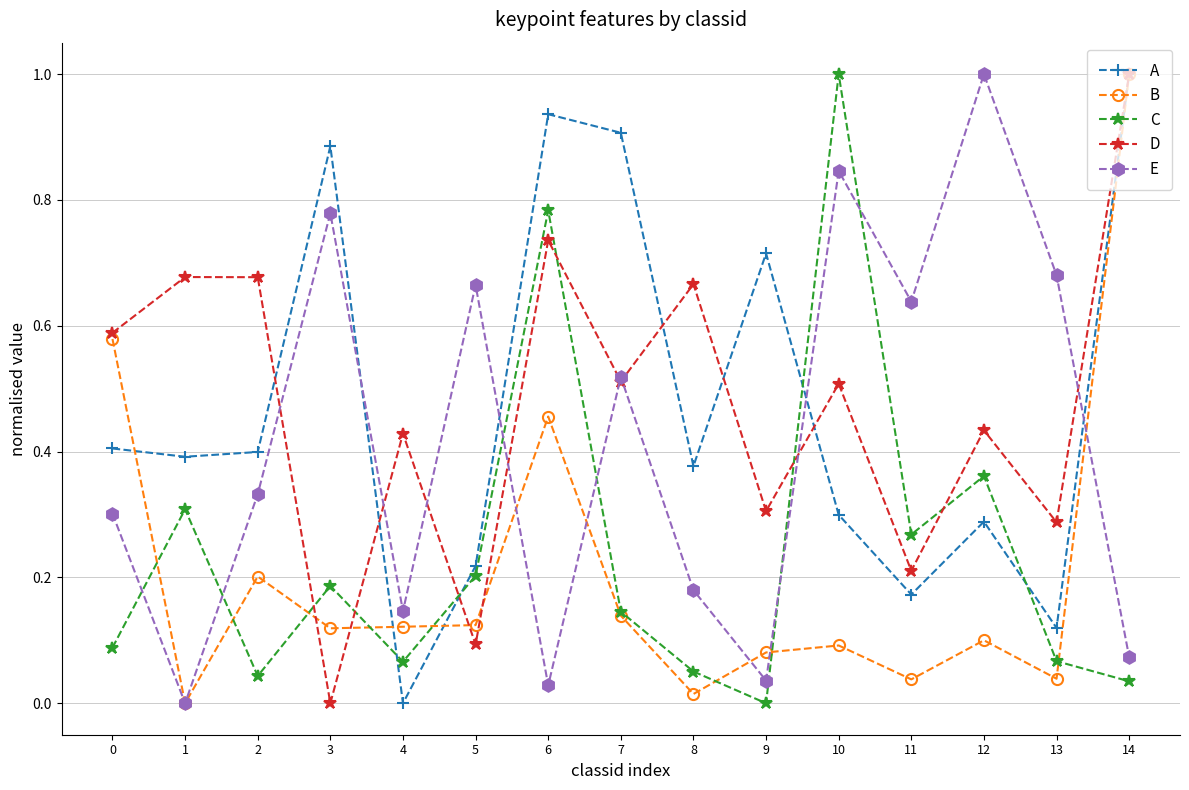

What is the total value across all series at 5?

1.3